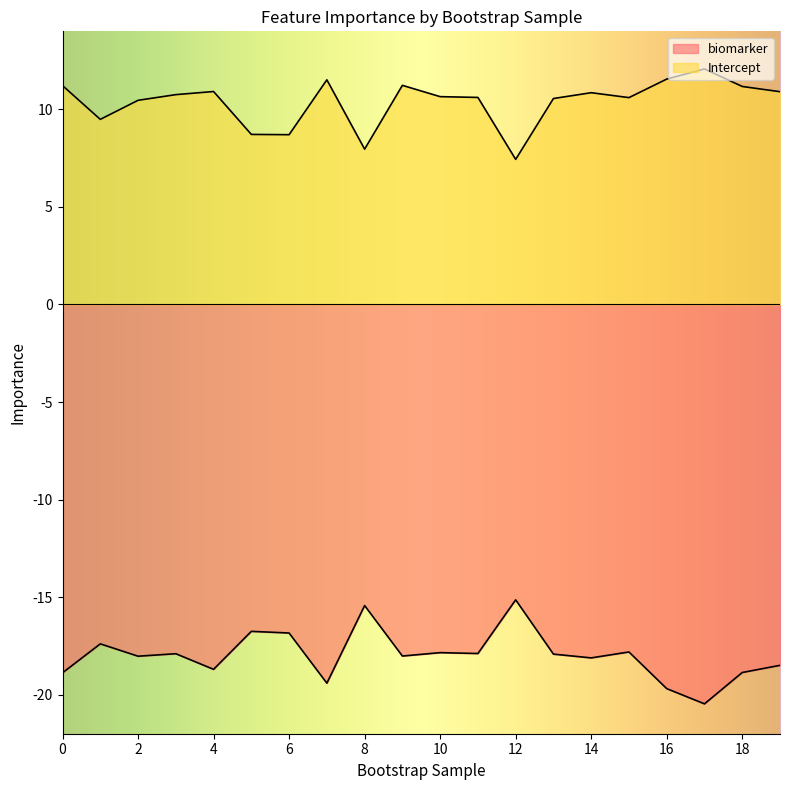

Rank the categories by biomarker value from lowest to highest.

17, 16, 7, 0, 18, 4, 19, 14, 2, 9, 13, 3, 11, 10, 15, 1, 6, 5, 8, 12